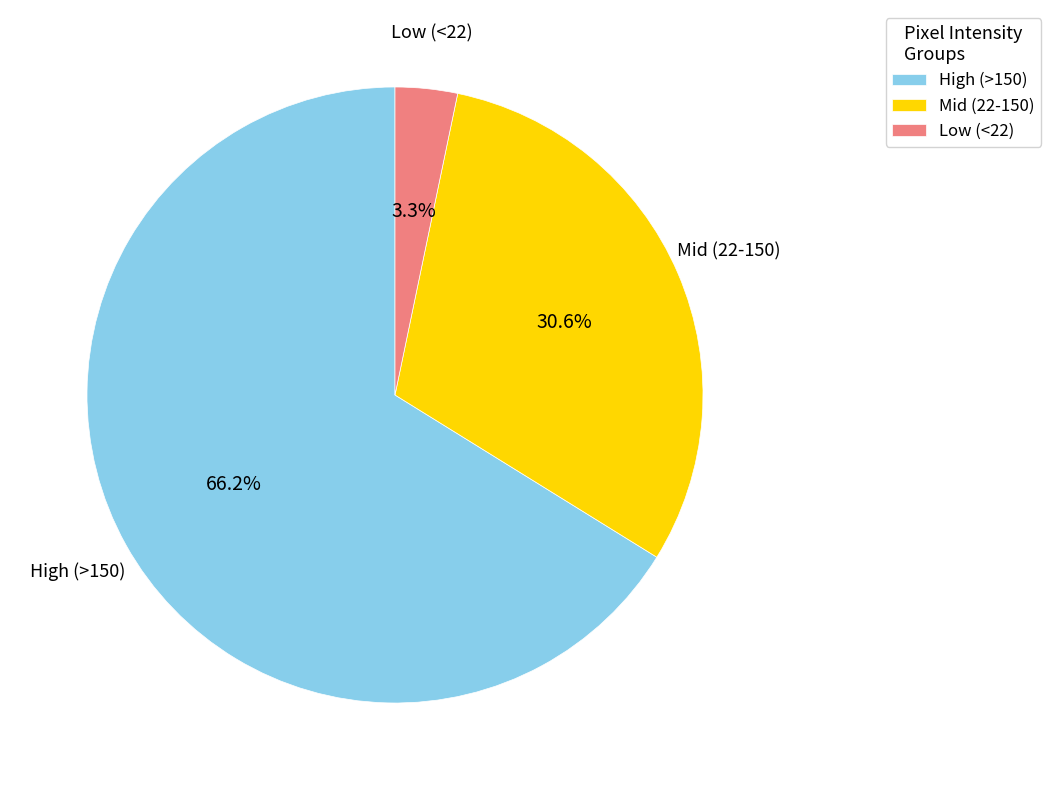

Which category has the smallest portion of the pie?

Low (<22)